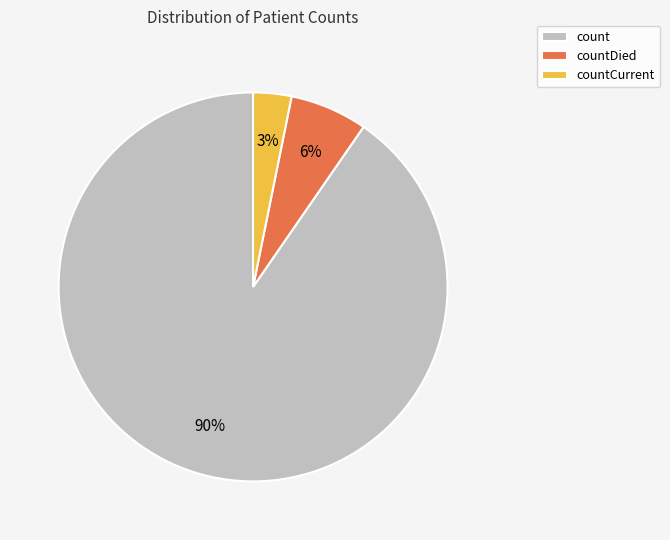

Count the number of slices in the pie.

3